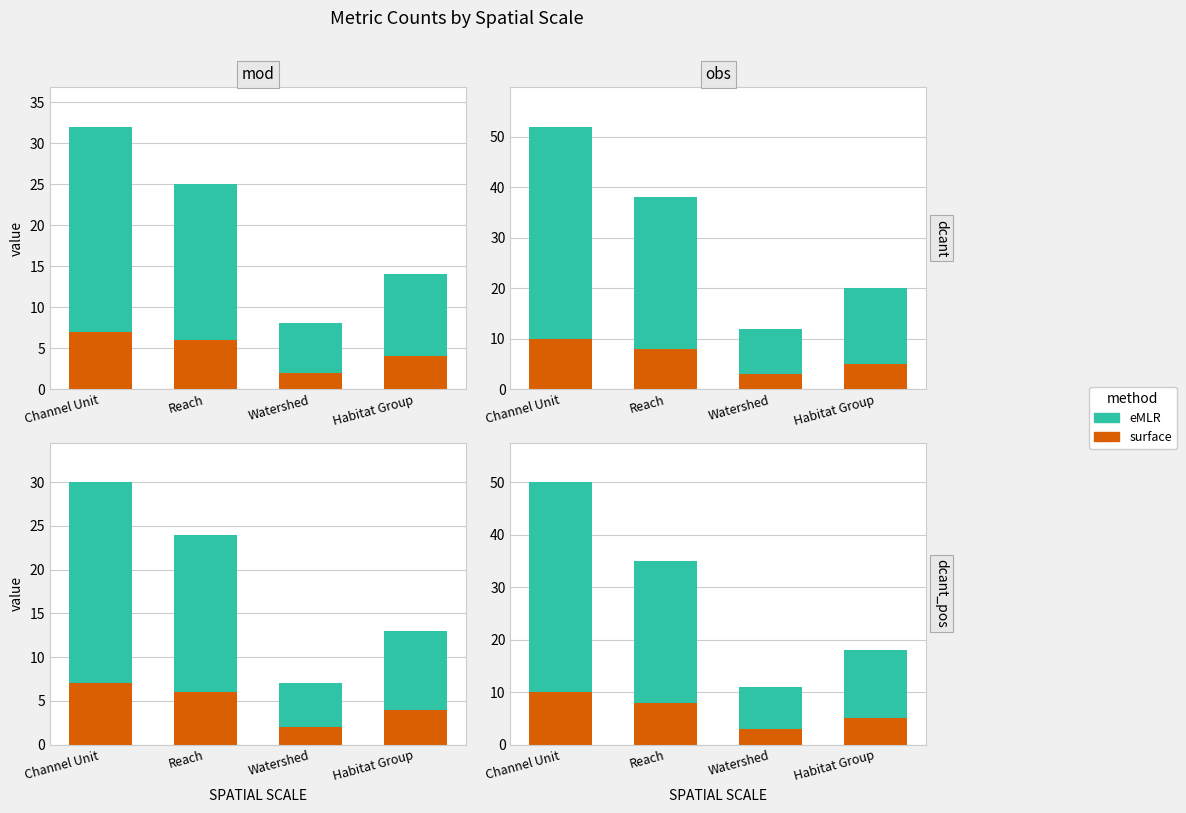

What is the spread (max minus min) of values at Reach?

27